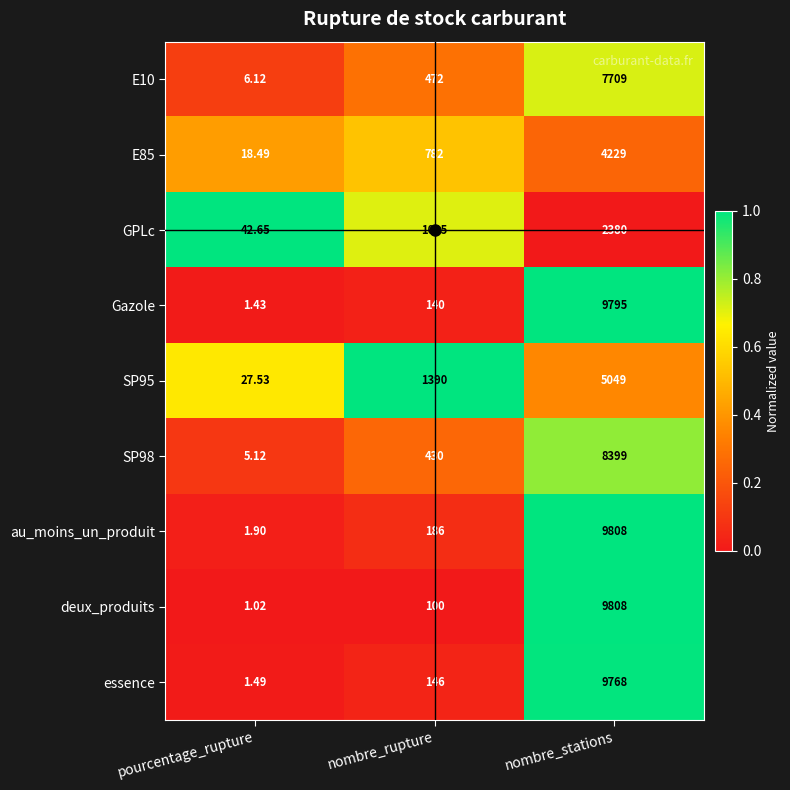

Where is au_moins_un_produit nearest to the value 4904?

nombre_rupture